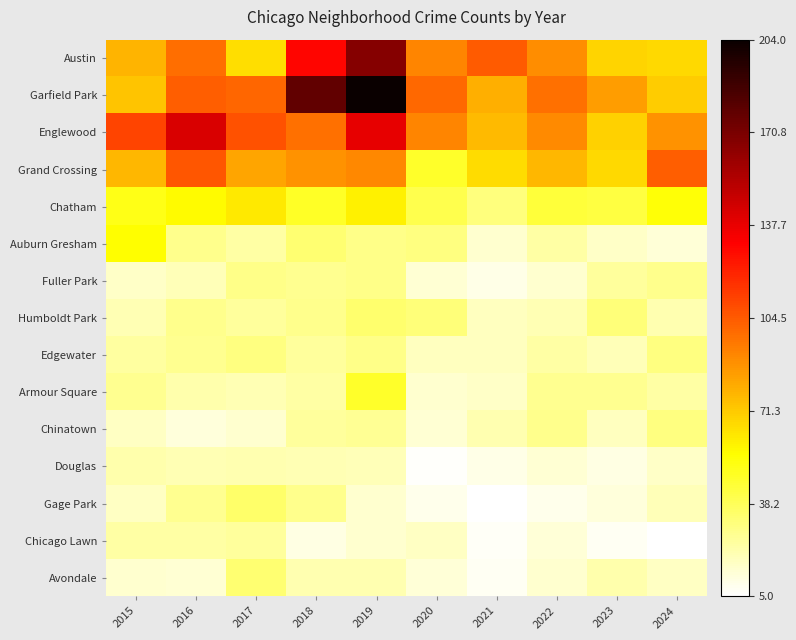

How many categories are shown in the chart?

10